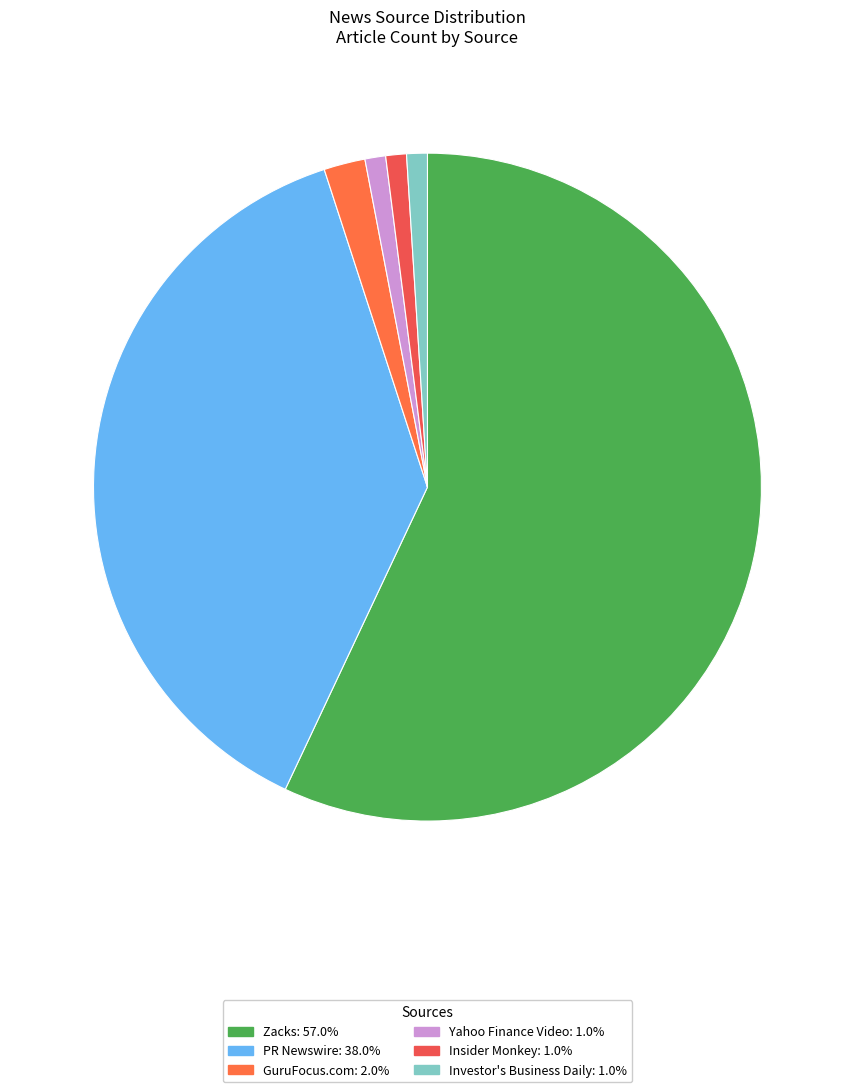

Is it true that Investor's Business Daily is 11% of the pie?

False